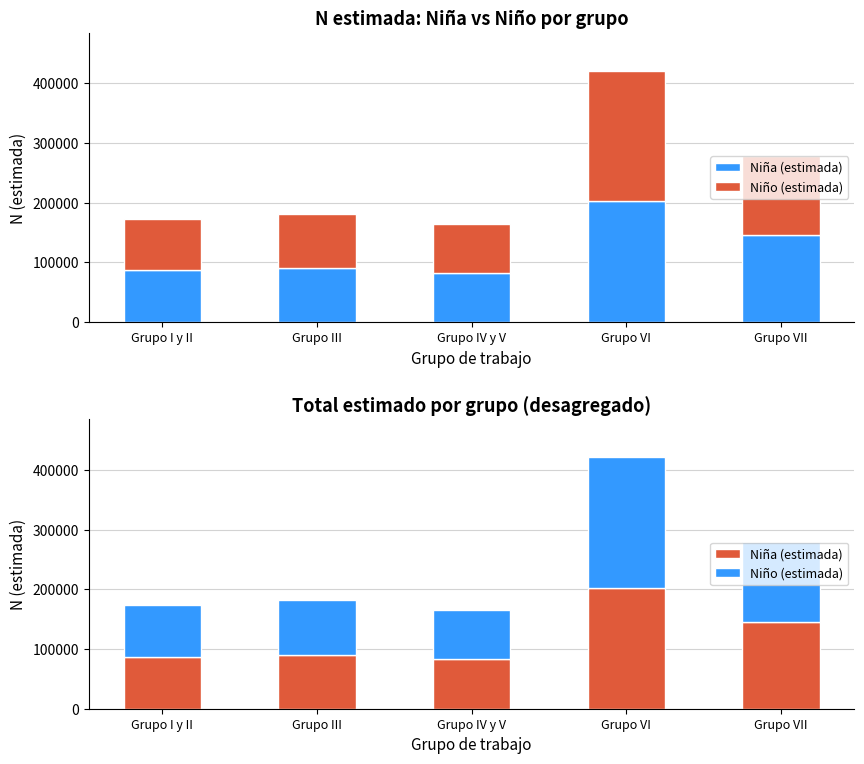

Where does the Niña (estimada) series first go above 90099?

Grupo VI